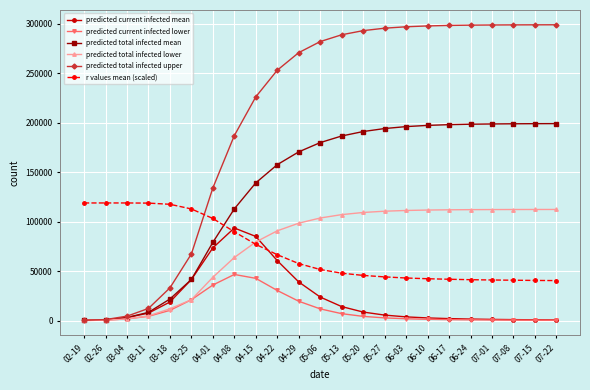

What is the label of the 1st point from the left?

02-19